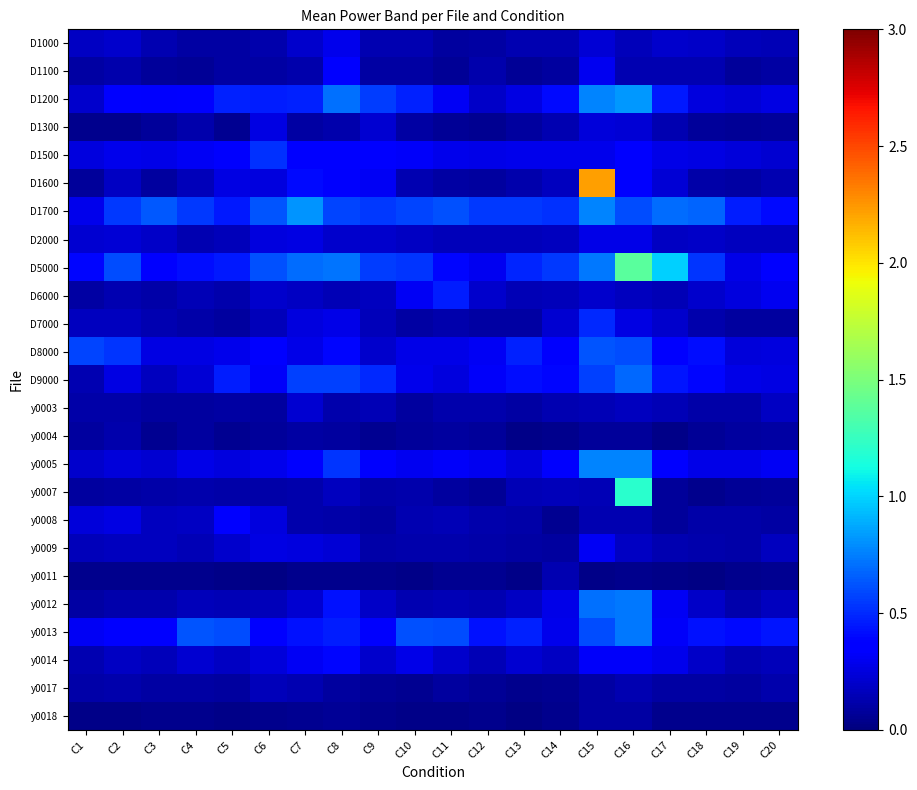

At C5, list the series in order from smallest to largest.

y0011, y0018, D1300, y0004, D7000, y0017, y0003, D1100, D1000, y0007, D6000, y0012, D2000, y0014, y0009, y0005, D1600, D8000, D1500, y0008, D5000, D1700, D9000, D1200, y0013